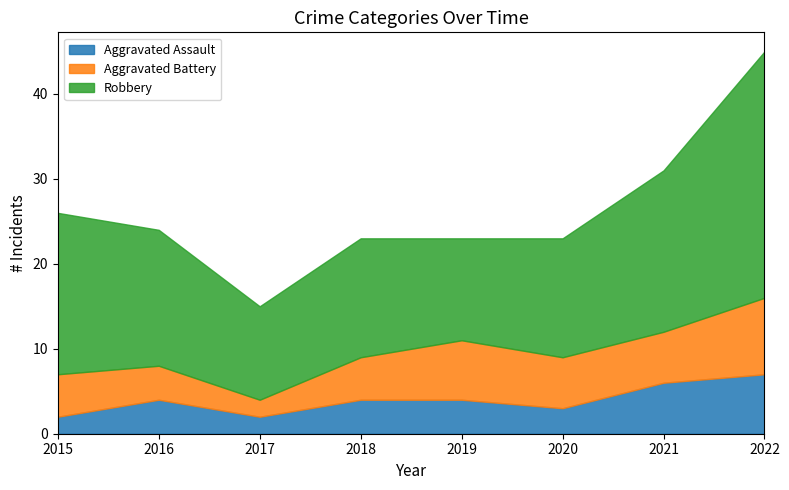

Which has a higher value, 2016 or 2015?

2016